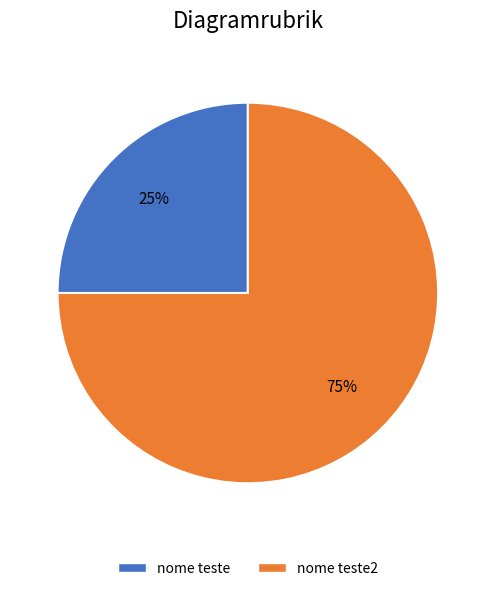

Do nome teste and nome teste2 together represent more than half of the pie?

Yes